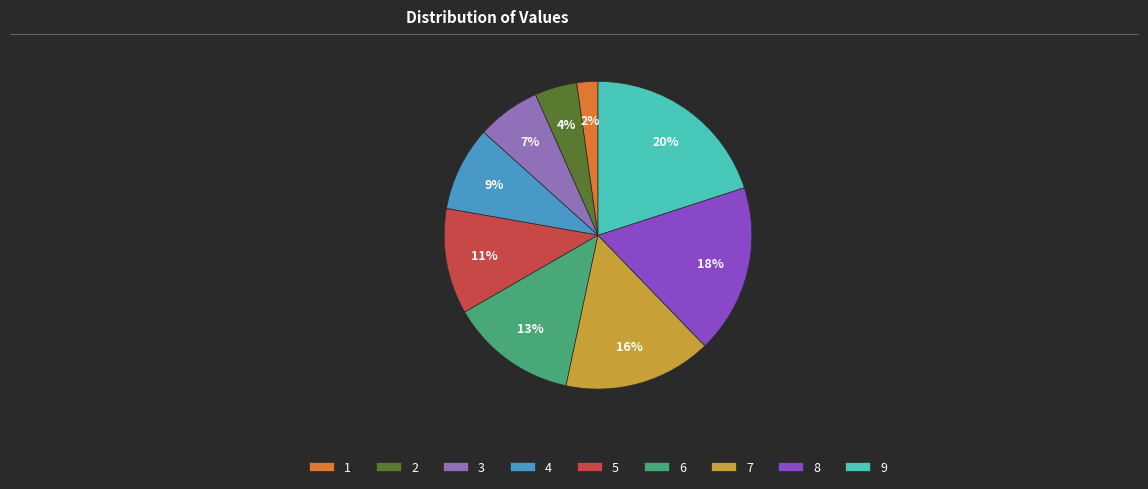

To the nearest percent, what is the difference between the largest and smallest slice percentages?

18%